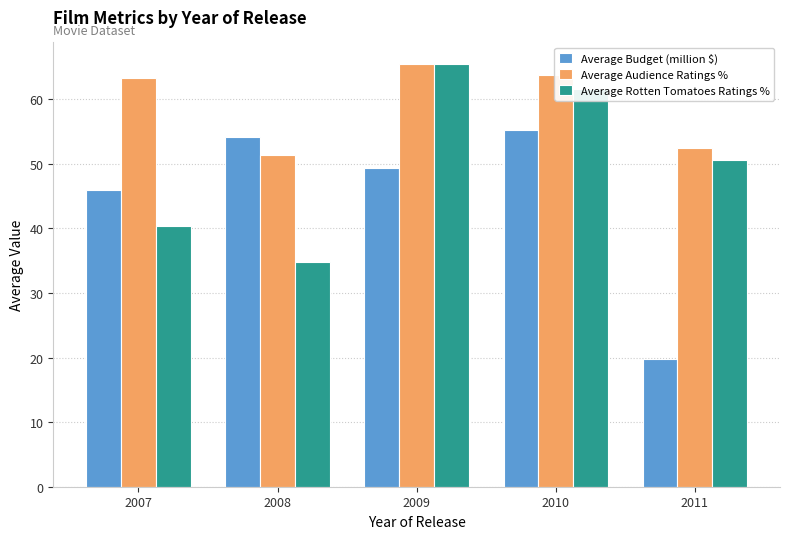

Rank the series by their average value, from lowest to highest.

Average Budget (million $), Average Rotten Tomatoes Ratings %, Average Audience Ratings %